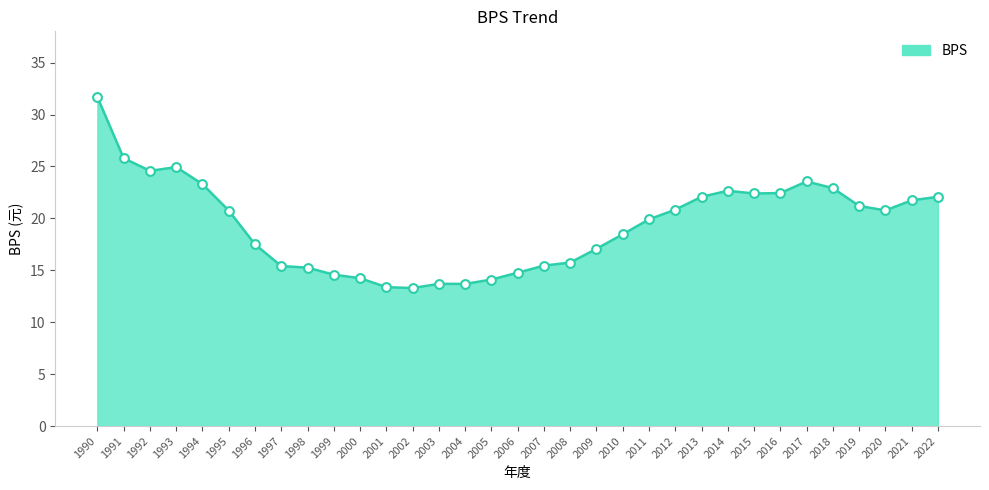

What is the change in value from 1995 to 2000?

-6.5